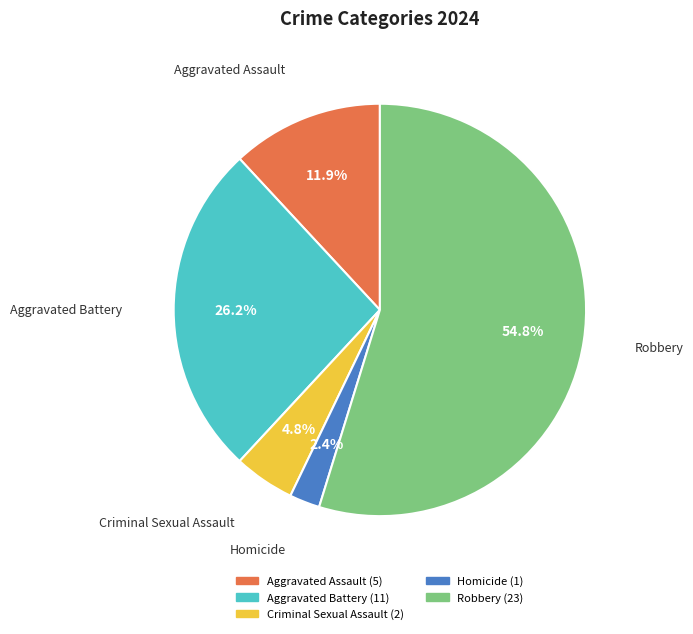

To the nearest percent, what is the combined percentage of Homicide and Criminal Sexual Assault?

7%